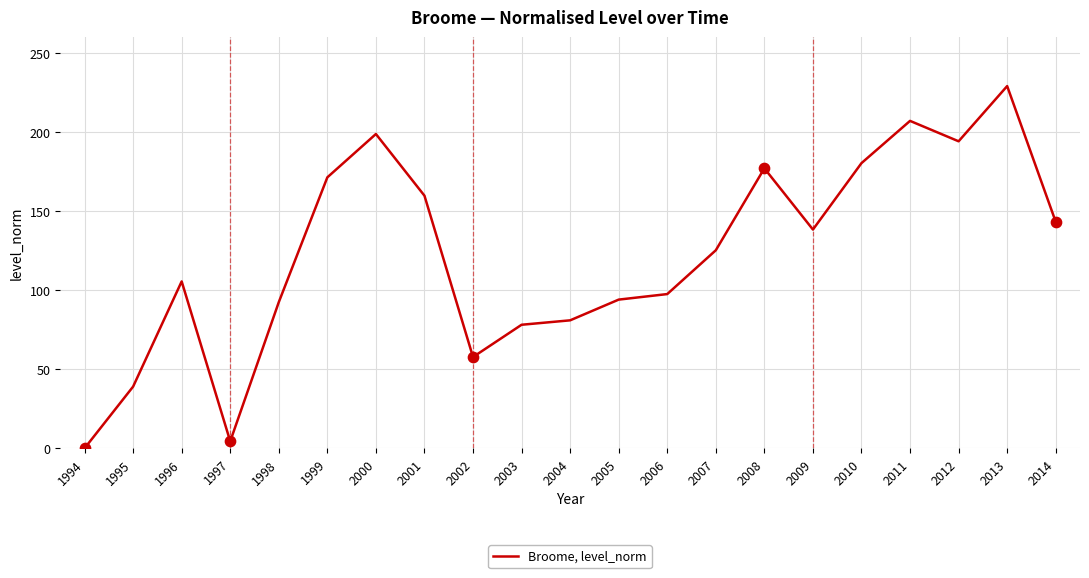

Between 1996 and 2000, which is larger?

2000